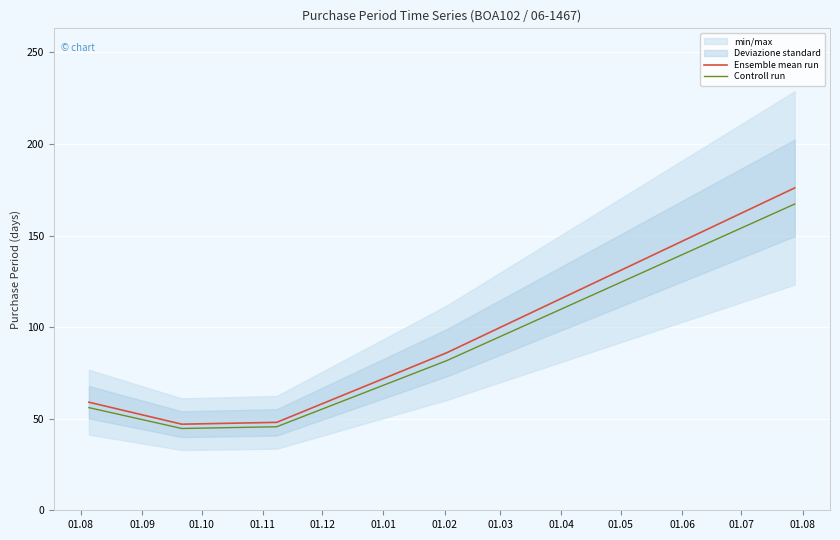

What is the lowest value of the Ensemble mean run series?

47.0